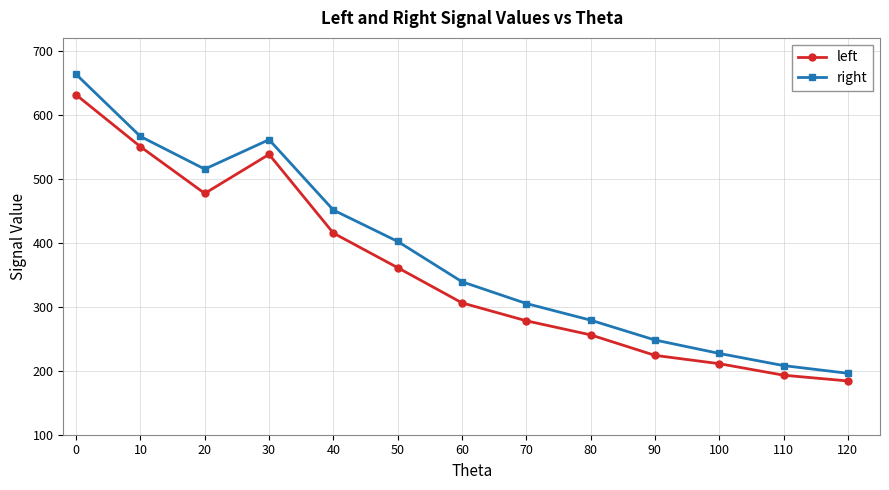

Which series has the largest range (max minus min)?

right